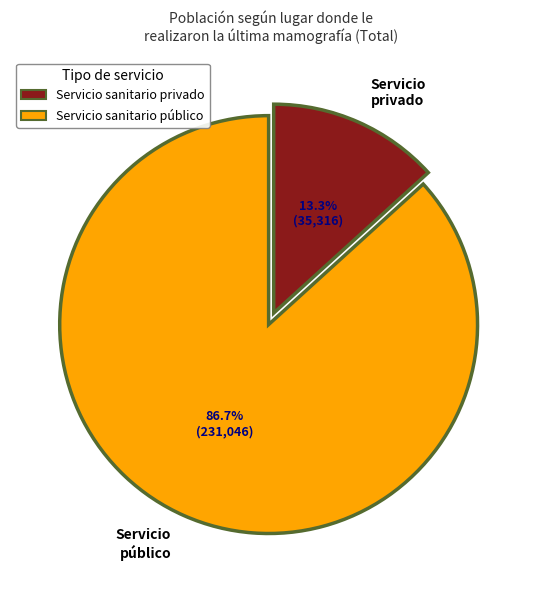

Is it true that Servicio sanitario público is 87% of the pie?

True